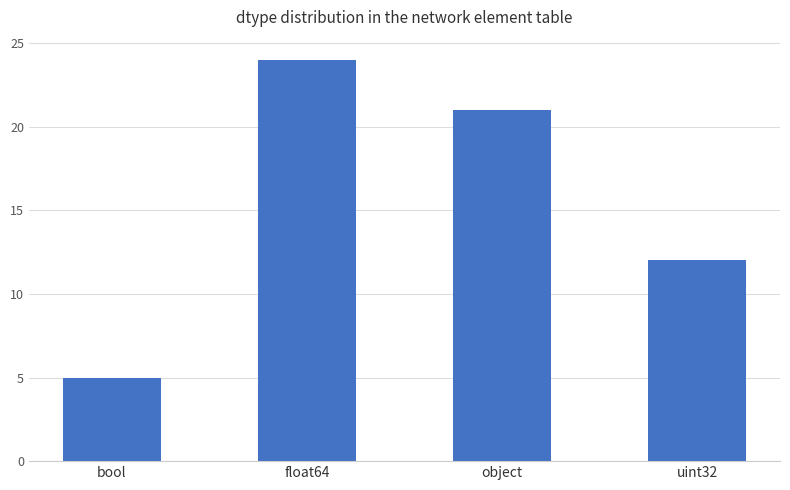

Where does the data first go above 21?

float64